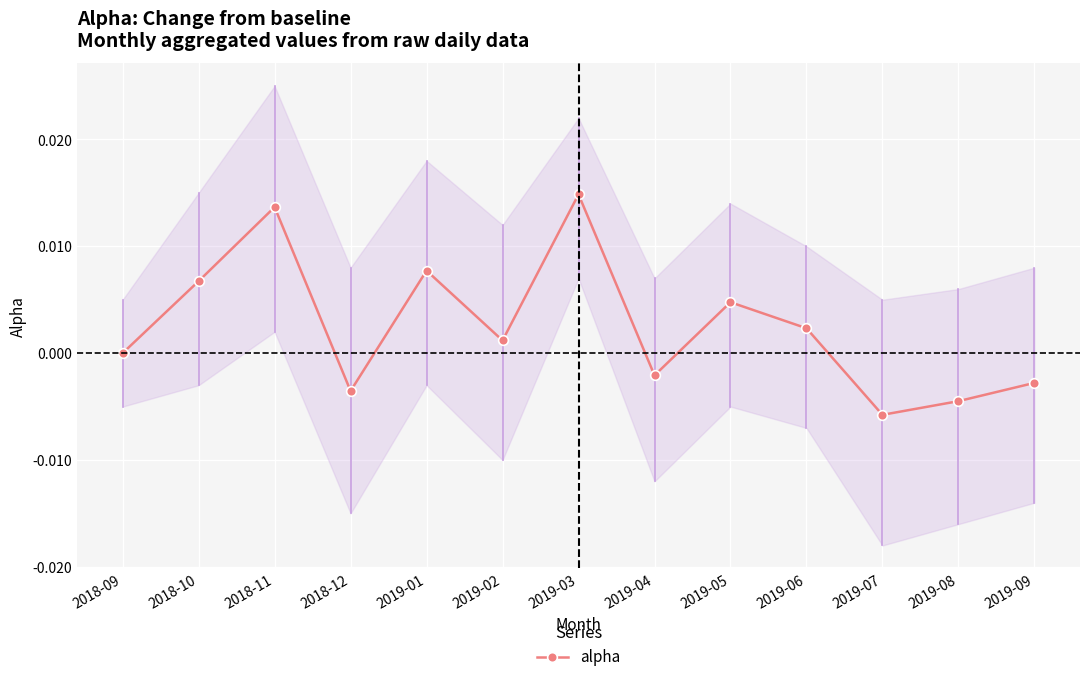

In alpha, how many points are lower than both neighbors (excluding endpoints)?

4